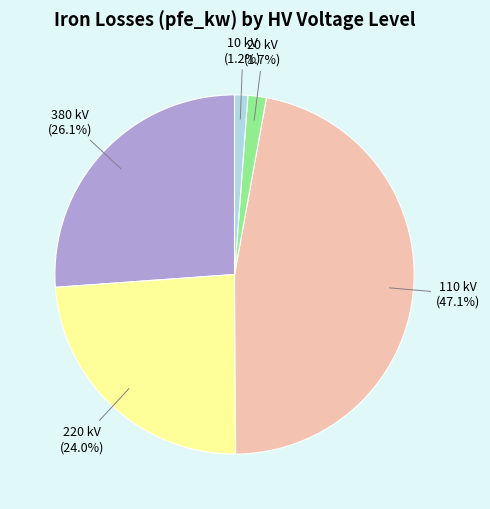

Is there a majority slice in this chart?

No